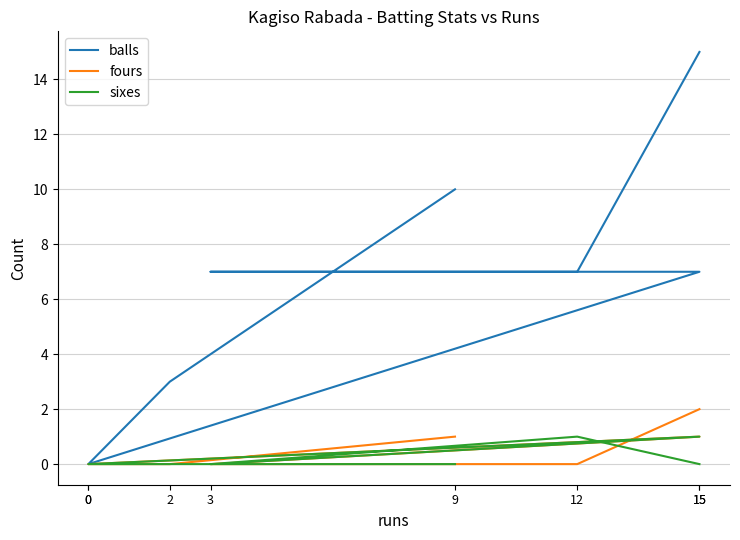

How many categories are shown in the chart?

8